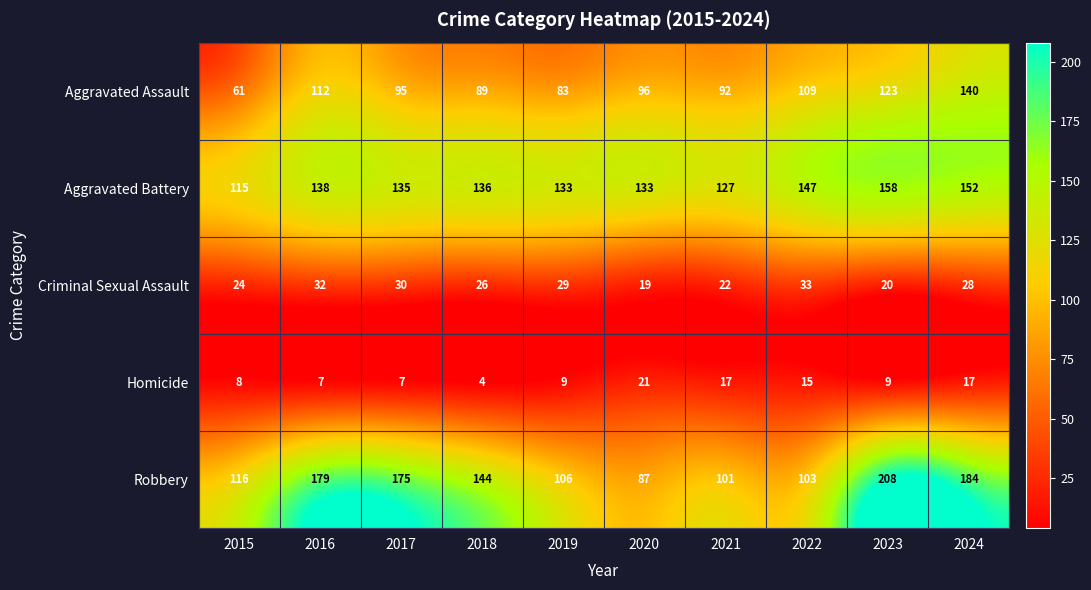

What is the average value of the Aggravated Assault series?

100